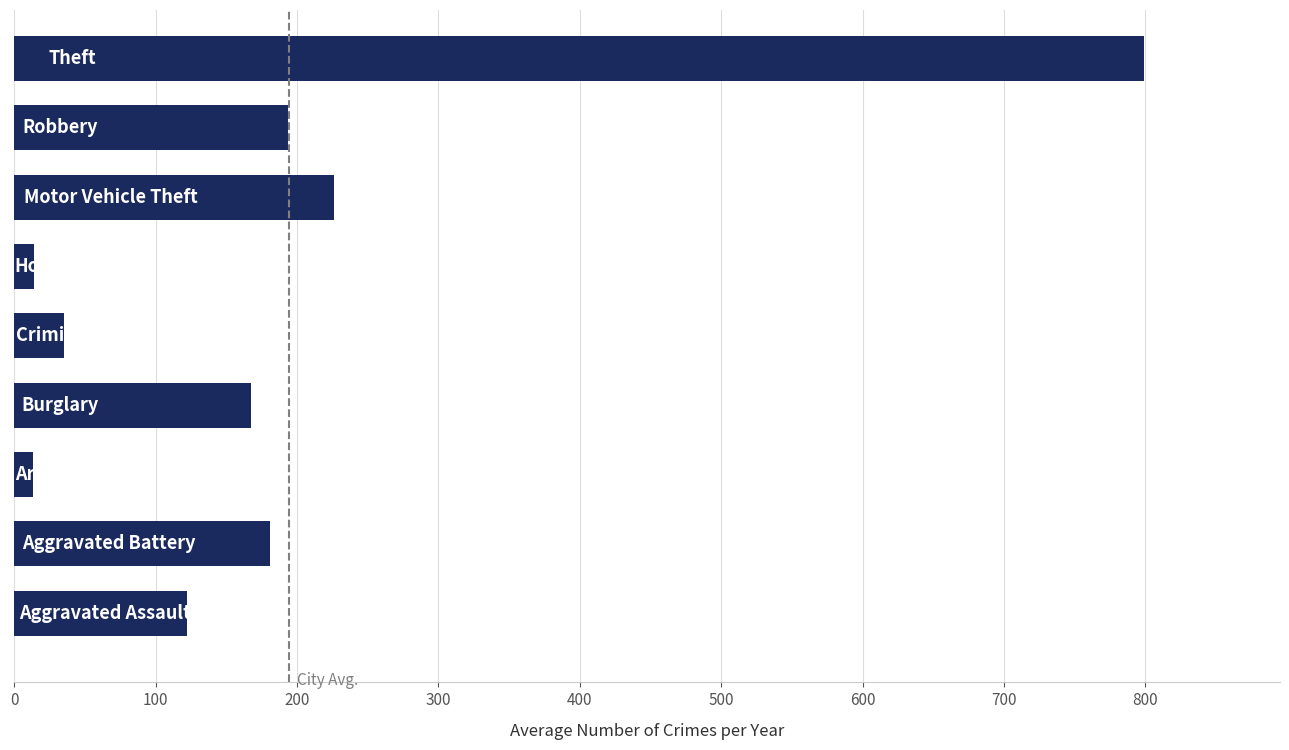

What is the difference between the second highest and second lowest values?

212.7